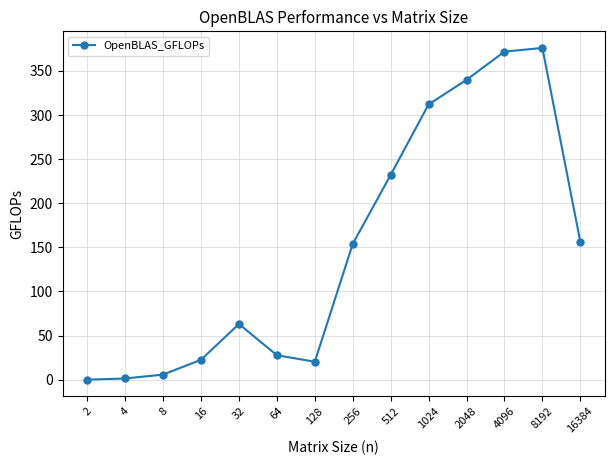

What is the greatest value displayed?

376.0